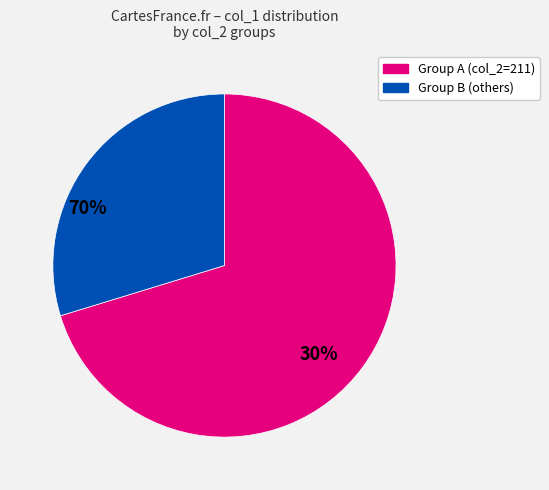

Does any single category account for the majority?

Yes